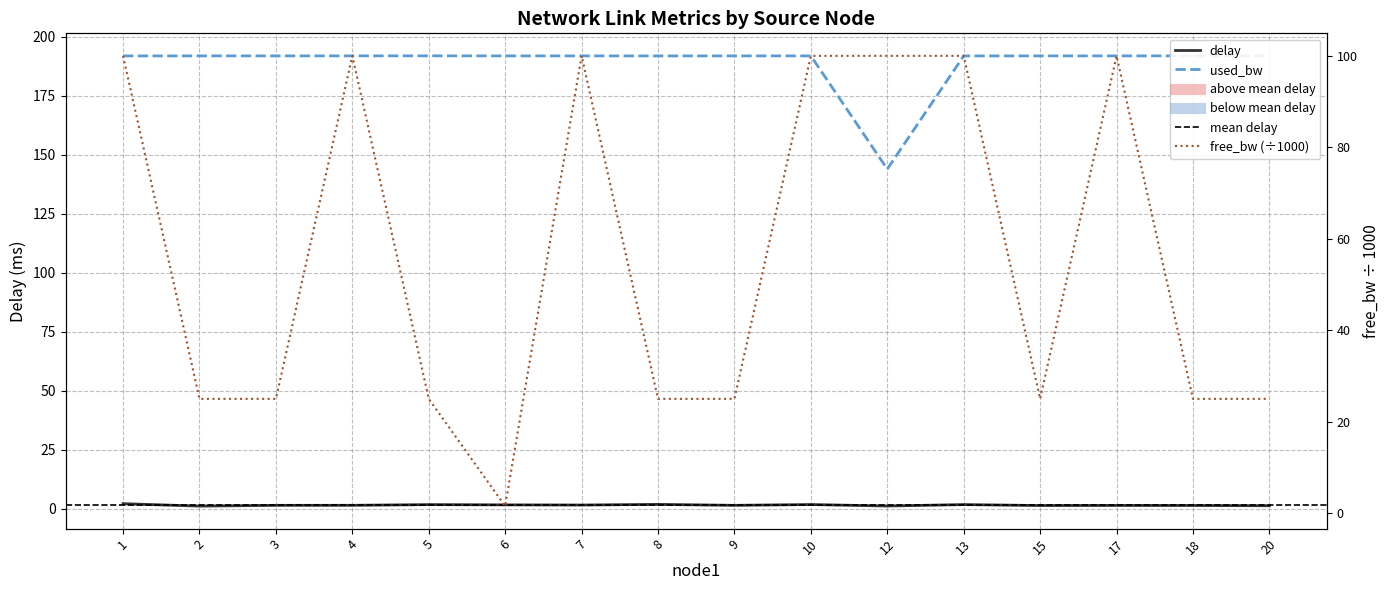

Rank the series by their average value, from lowest to highest.

delay, free_bw_scaled, used_bw